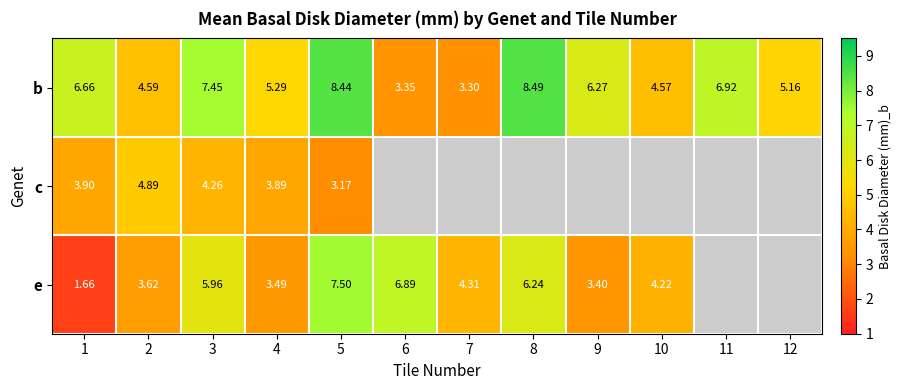

The value of e at 2 is 6.2. True or false?

False